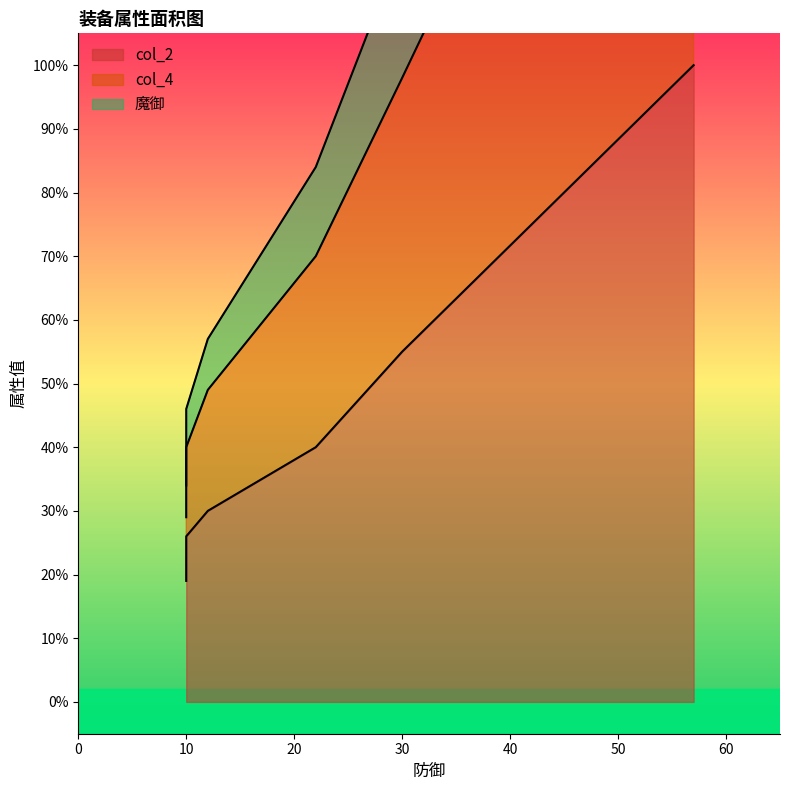

How many lines are shown in the chart?

3